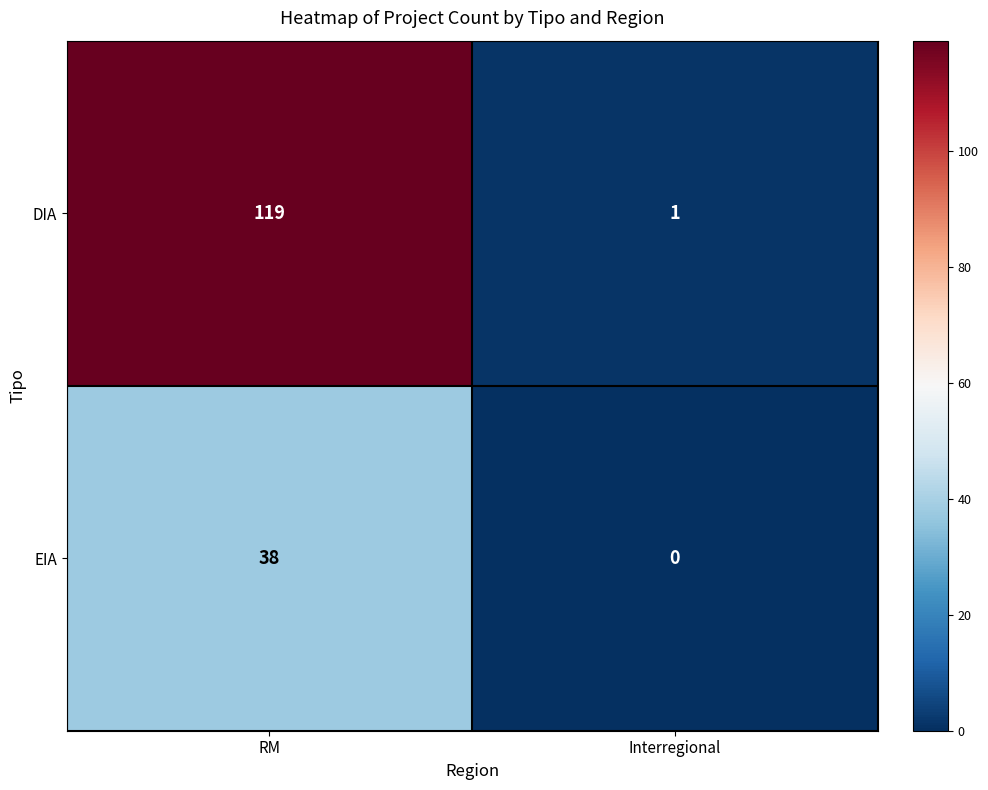

Rank the series at Interregional from lowest to highest value.

EIA, DIA